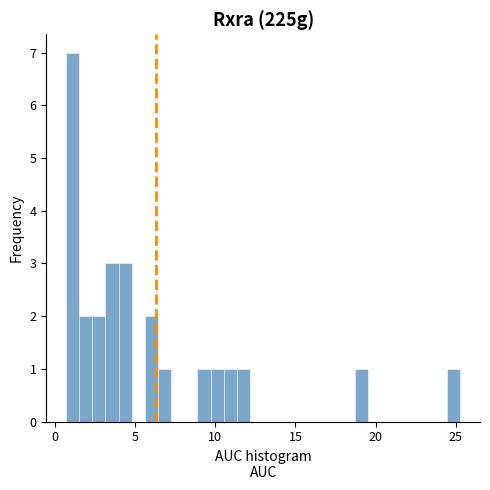

Read against the x-axis, roughly where is the centre of the tallest bar?

1.0